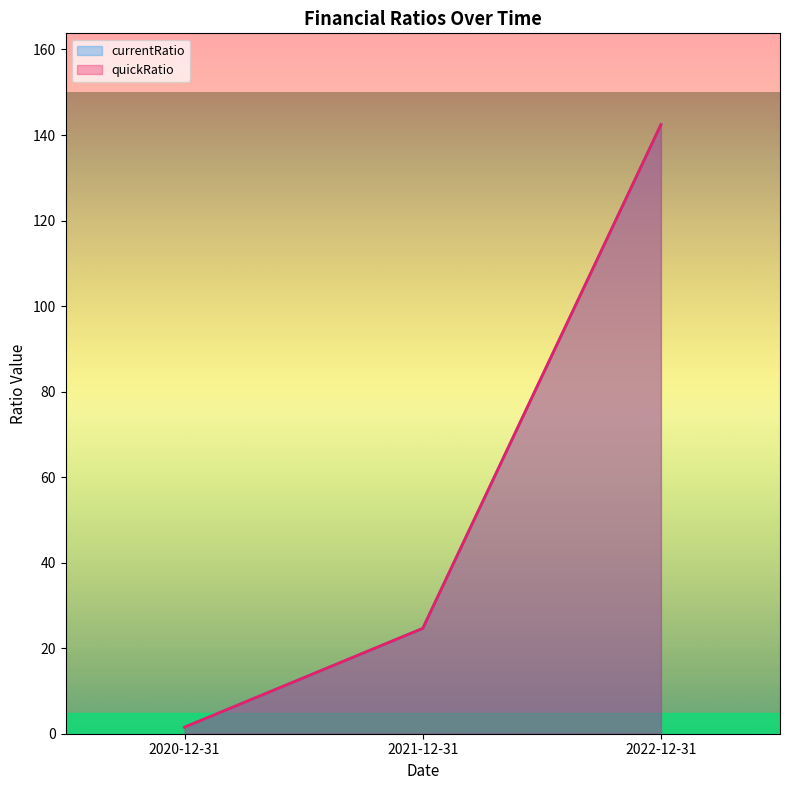

At which category is the sum across all series the highest?

2022-12-31